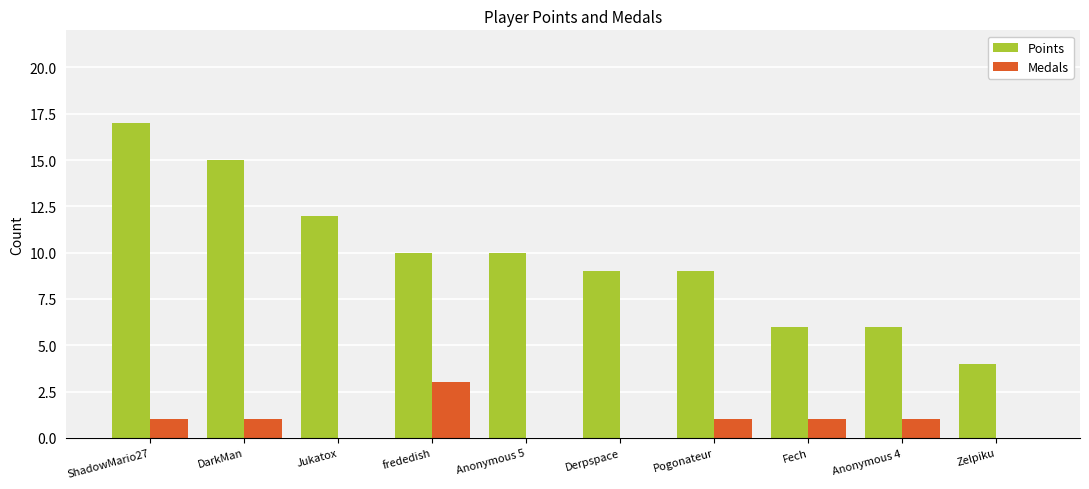

Reading left to right, transcribe all the data shown in this chart.

Points: ShadowMario27=17	DarkMan=15	Jukatox=12	frededish=10	Anonymous 5=10	Derpspace=9	Pogonateur=9	Fech=6	Anonymous 4=6	Zelpiku=4
Medals: ShadowMario27=1	DarkMan=1	Jukatox=0	frededish=3	Anonymous 5=0	Derpspace=0	Pogonateur=1	Fech=1	Anonymous 4=1	Zelpiku=0